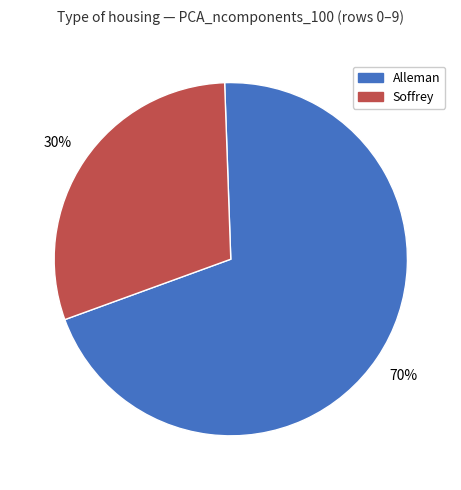

To the nearest percent, what is the combined percentage of Alleman and Soffrey?

100%